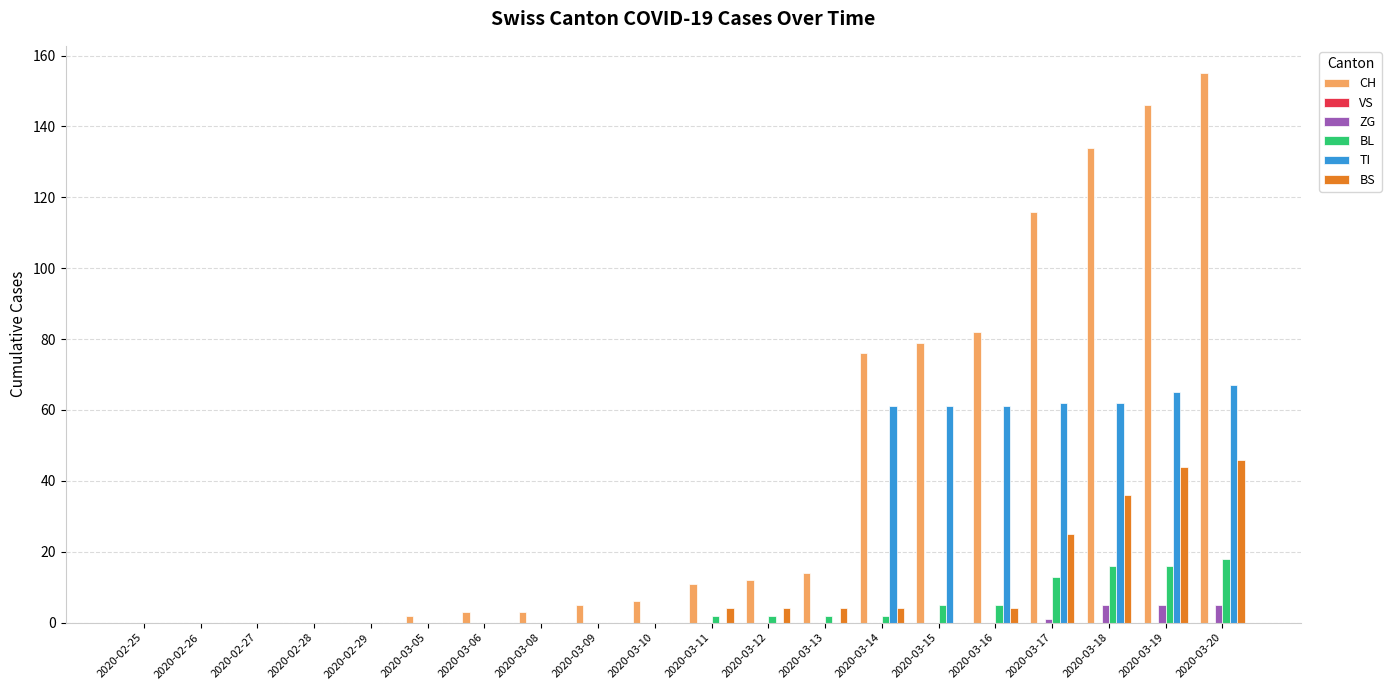

What is the sum of all BL values?

81